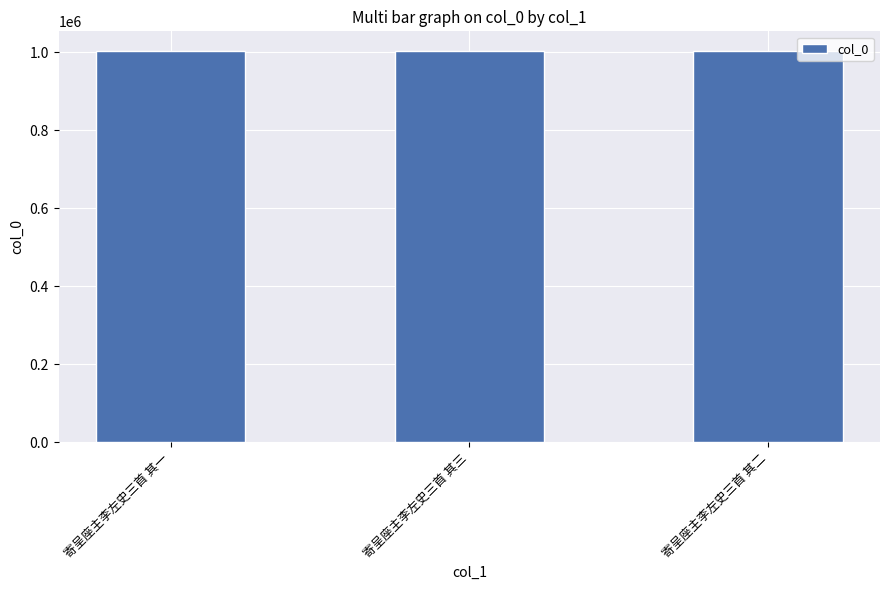

What is the greatest value displayed?

1003910